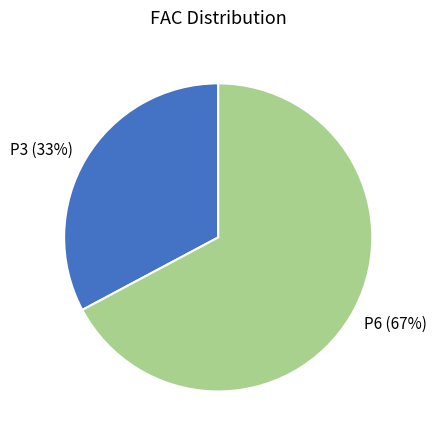

Rank the categories by value from highest to lowest.

P6, P3